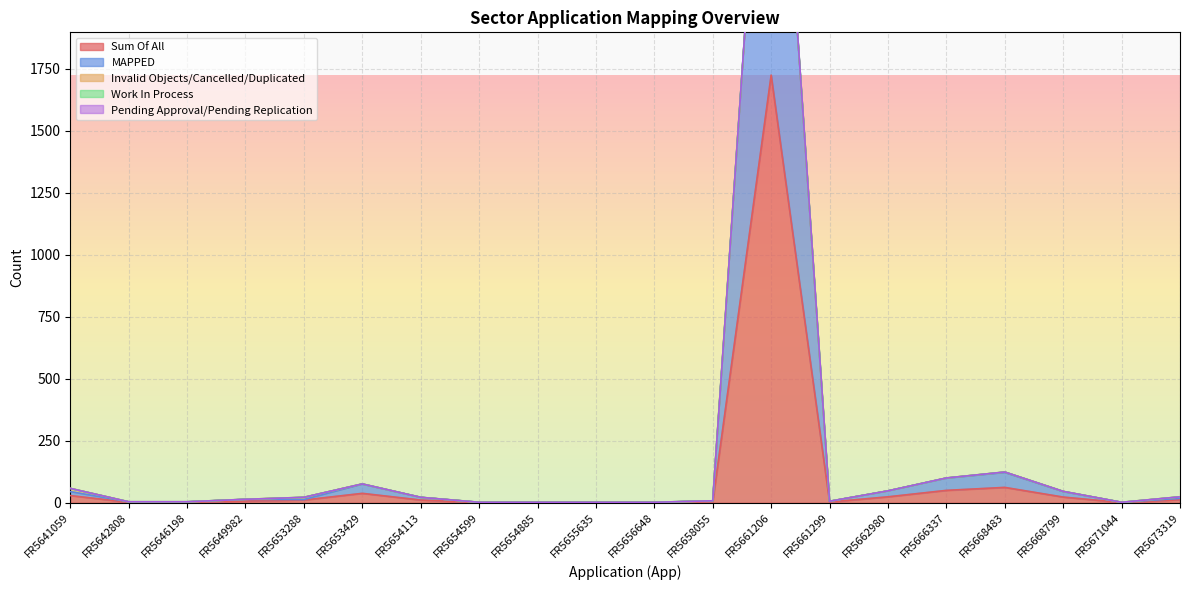

Which series has the largest total across all categories?

Sum Of All